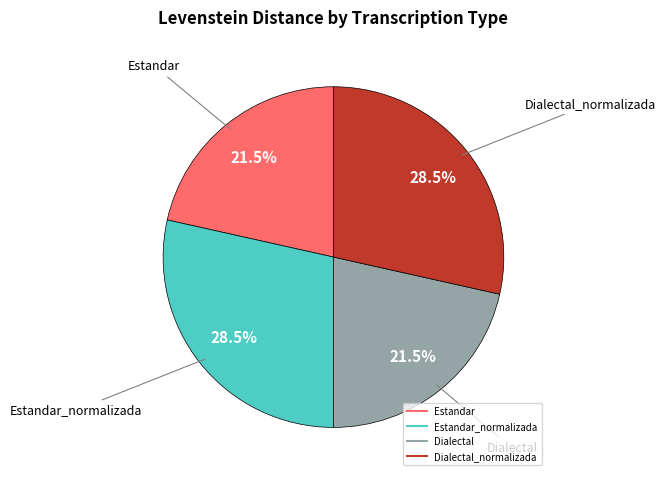

Is there a majority slice in this chart?

No